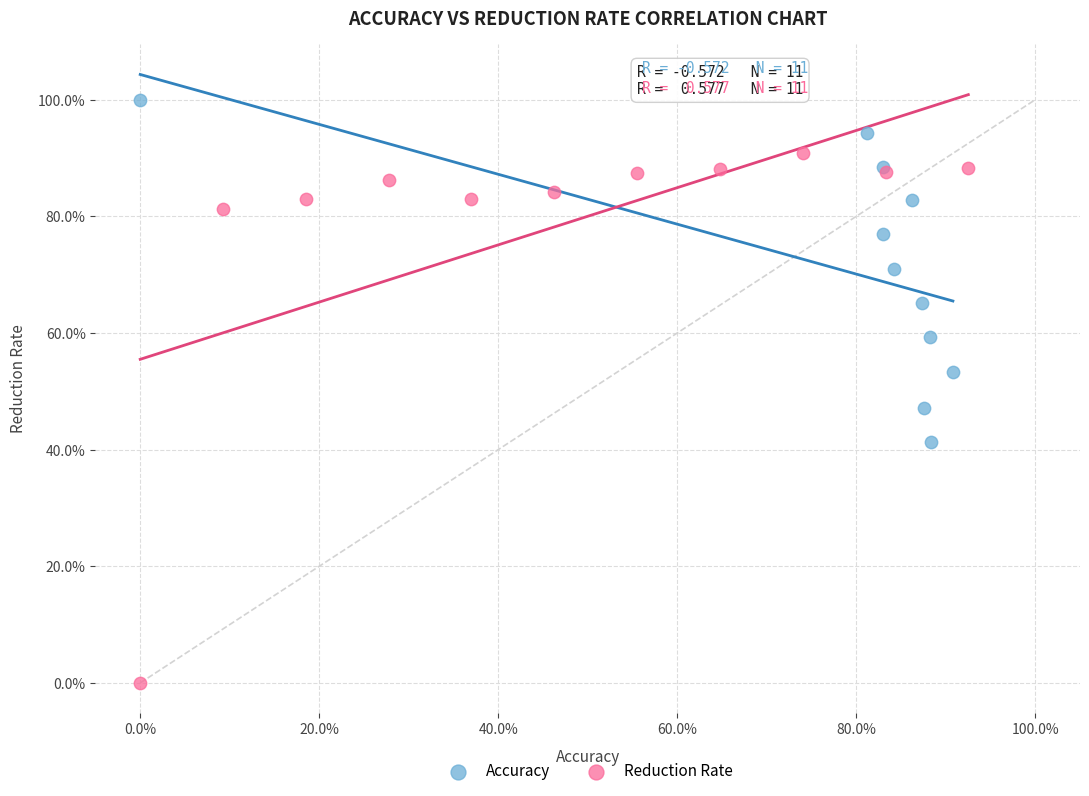

Which series contains the highest Y value?

Accuracy